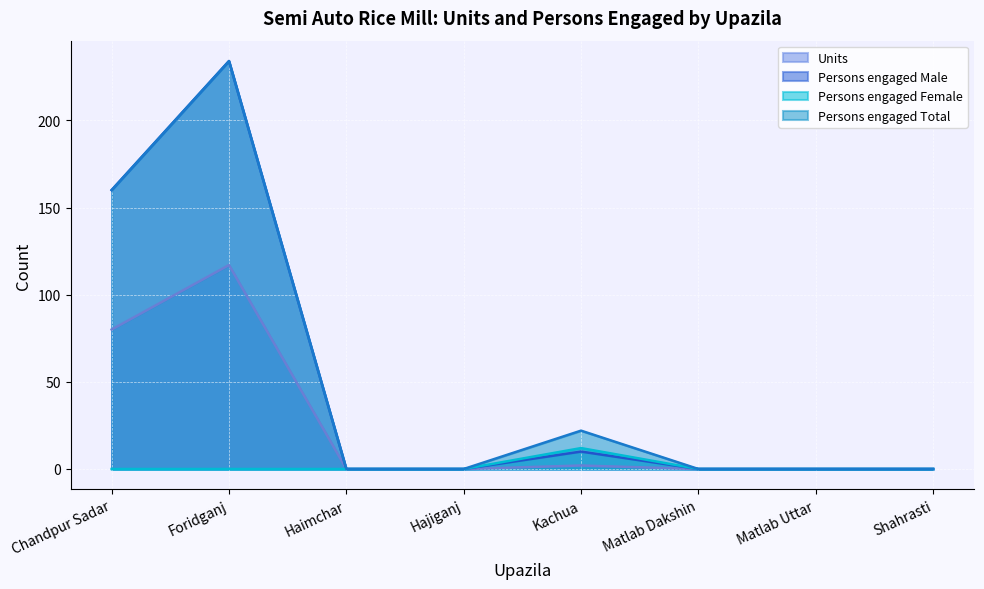

What is the label of the 5th point from the right?

Hajiganj